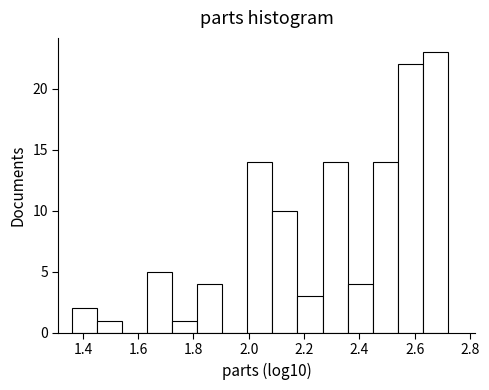

Reading left to right, list every bar in this chart as the range it spans on the x-axis followed by its height. Neither the bar edges nor the heights are printed on the chart, so give them approximately, as read against the axes.

1.36 to 1.46: 2
1.46 to 1.54: 1
1.54 to 1.64: 0
1.64 to 1.72: 5
1.72 to 1.82: 1
1.82 to 1.90: 4
1.90 to 2.00: 0
2.00 to 2.08: 14
2.08 to 2.18: 10
2.18 to 2.26: 3
2.26 to 2.36: 14
2.36 to 2.44: 4
2.44 to 2.54: 14
2.54 to 2.62: 22
2.62 to 2.72: 23